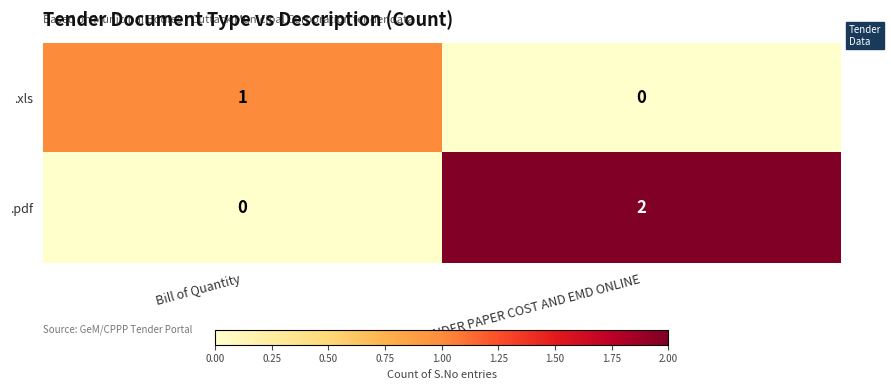

What is the maximum value shown in the chart?

2